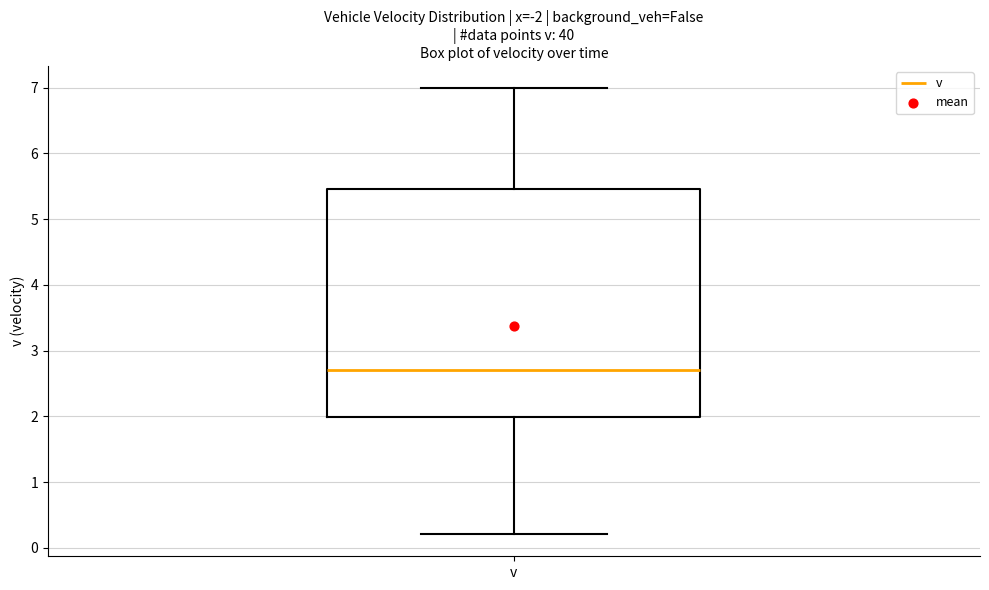

Where is the upper edge of the box for v on the y-axis? The values are not printed on the chart, so give them approximately, as read against the axis.

5.5